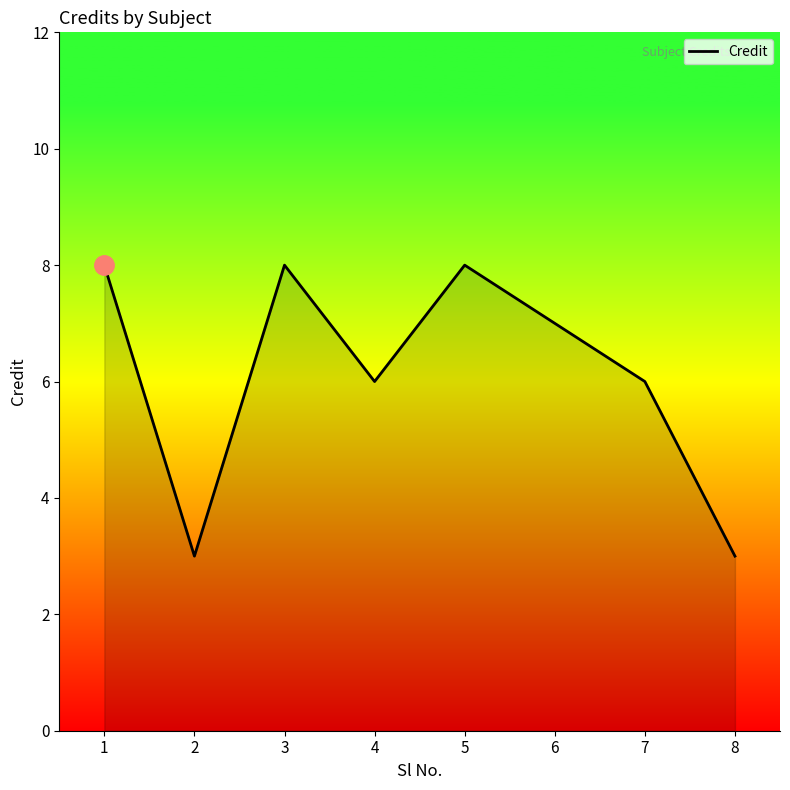

How many lines are shown in the chart?

1